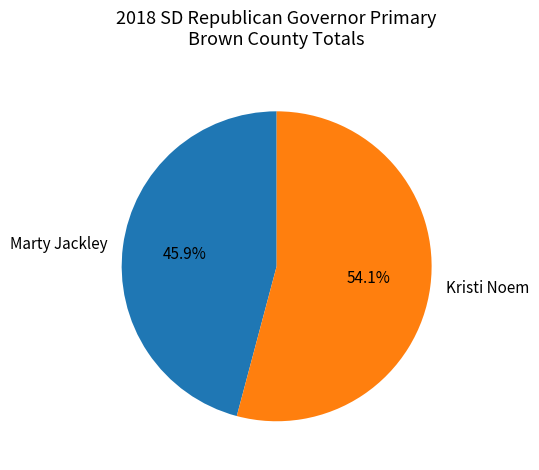

Which category has the smallest portion of the pie?

Marty Jackley